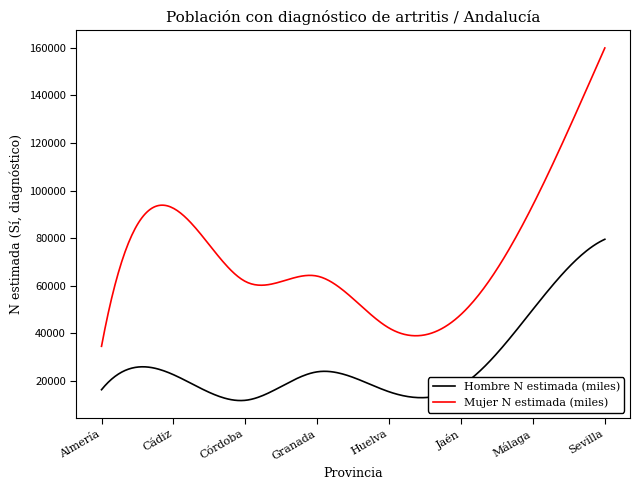

What is the difference between the maximum and minimum values in the Mujer N estimada (miles) series?

125553.0